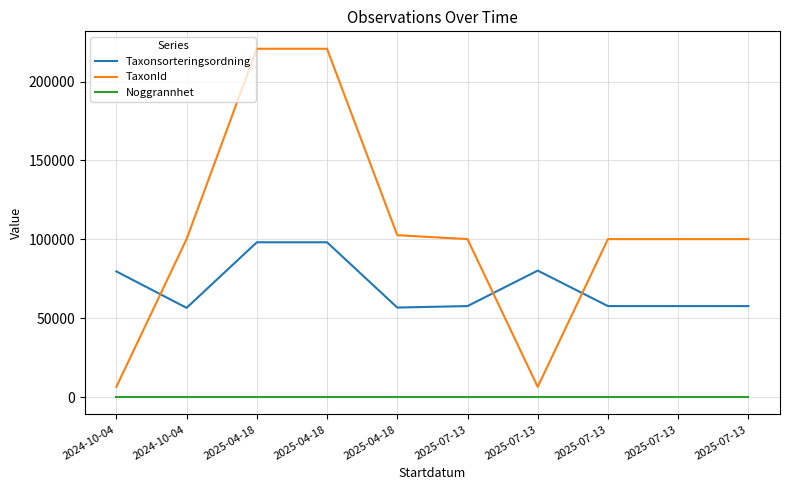

What is the average value of the Noggrannhet series?

10